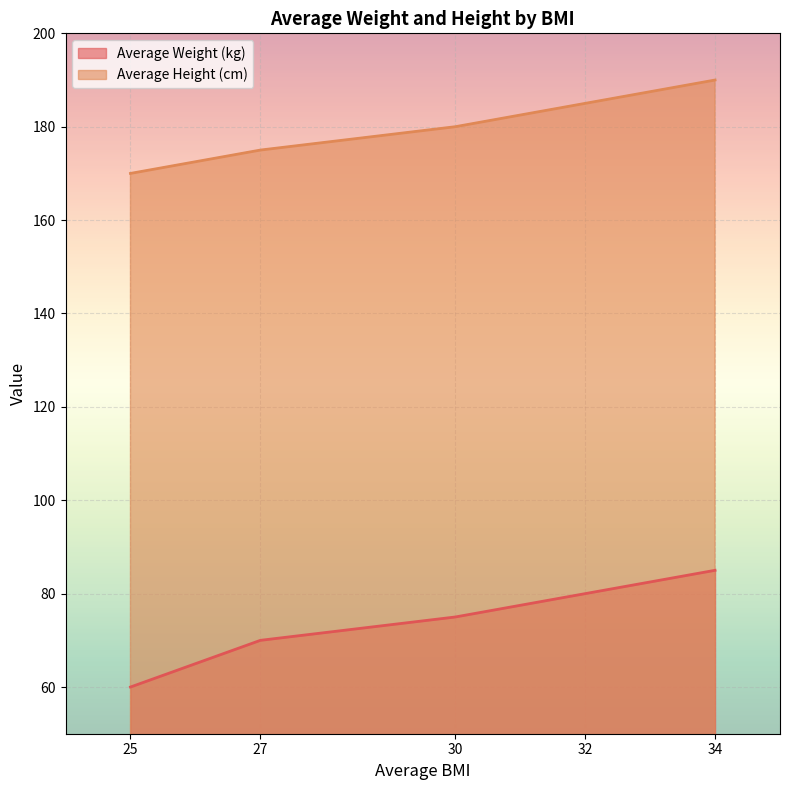

Rank the series by their average value, from lowest to highest.

Average Weight (kg), Average Height (cm)